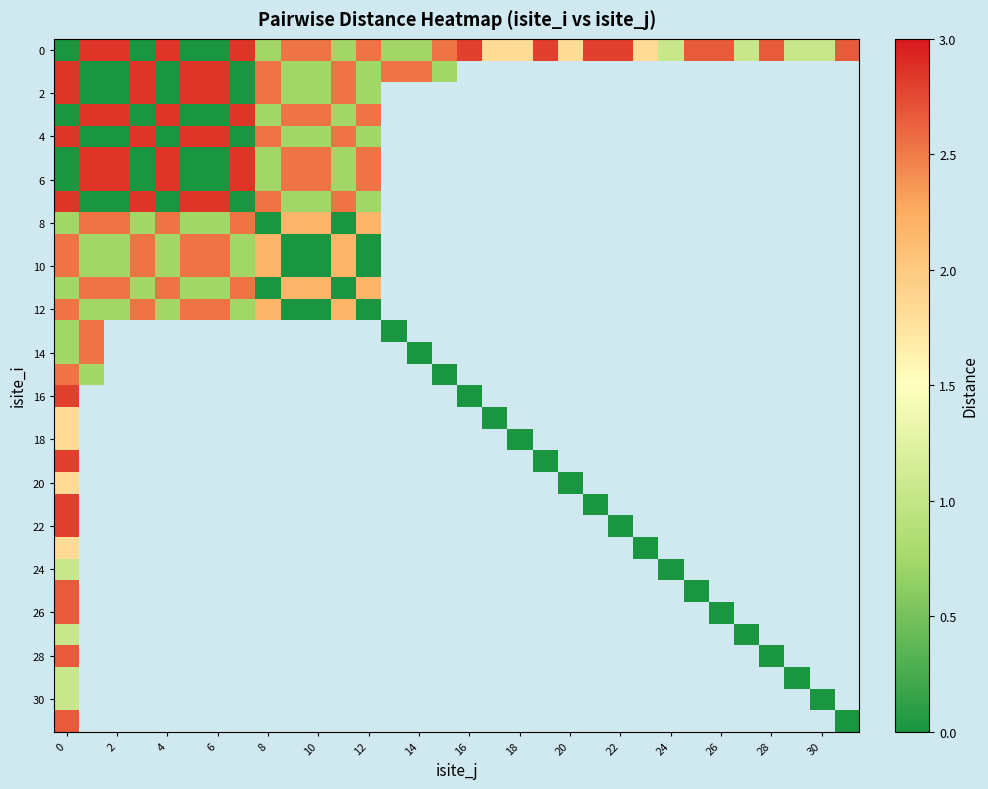

What is the maximum value shown in the chart?

2.9